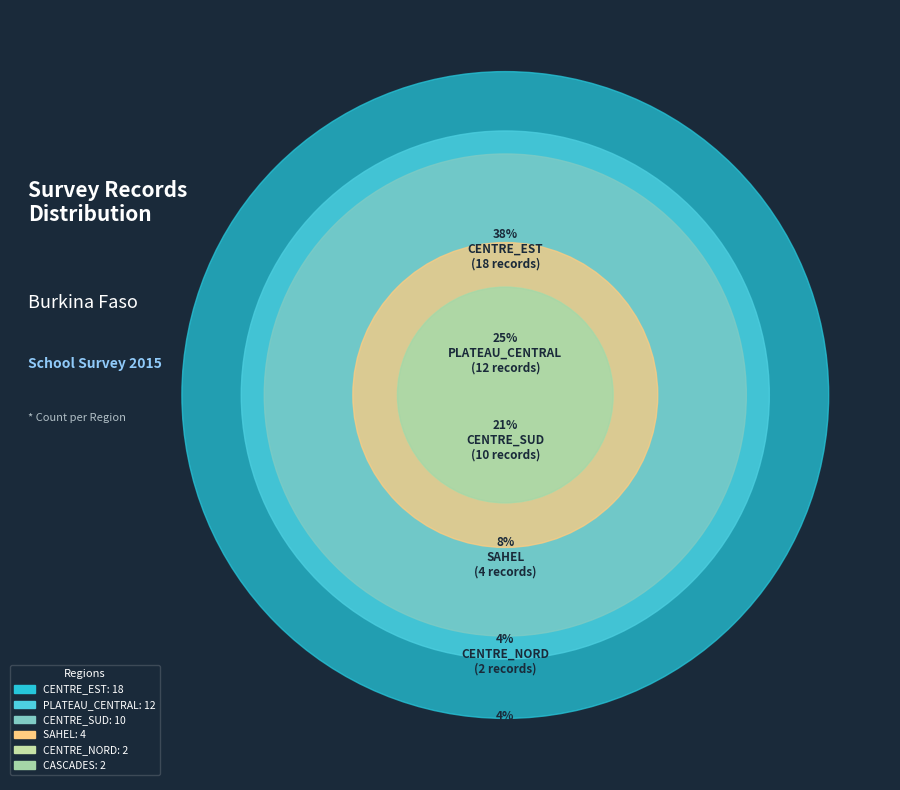

Which has a higher value, CENTRE_SUD or CASCADES?

CENTRE_SUD